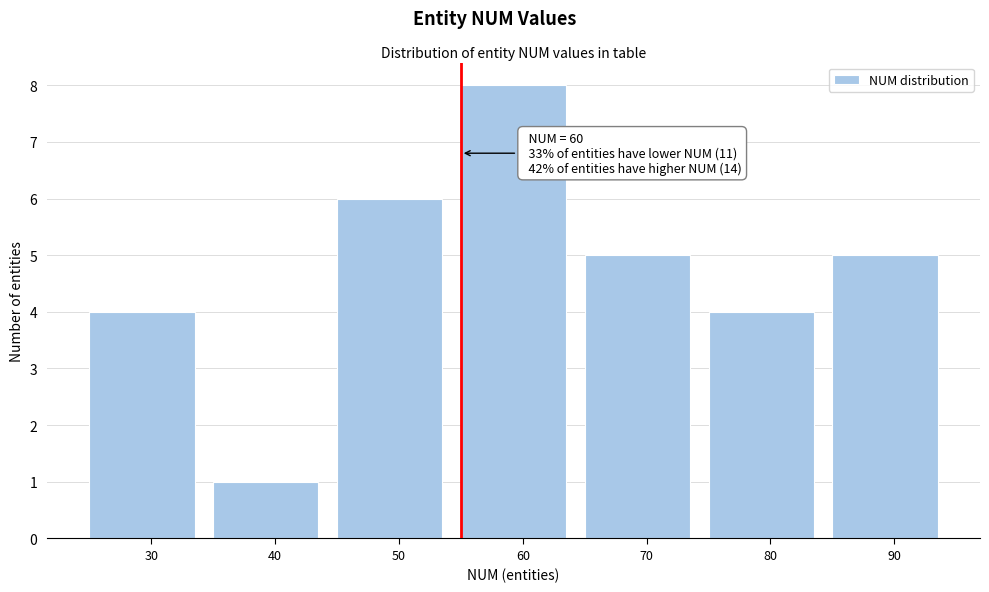

Reading right to left, transcribe all the data shown in this chart.

90=5	80=4	70=5	60=8	50=6	40=1	30=4